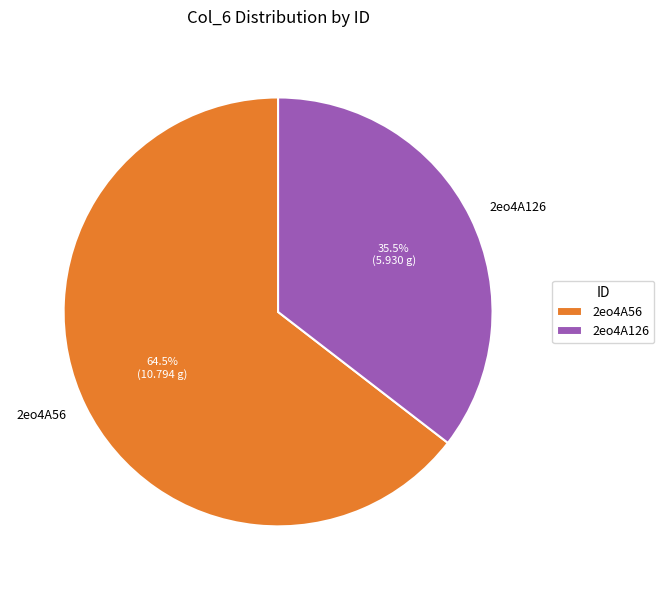

How many slices are in this pie chart?

2